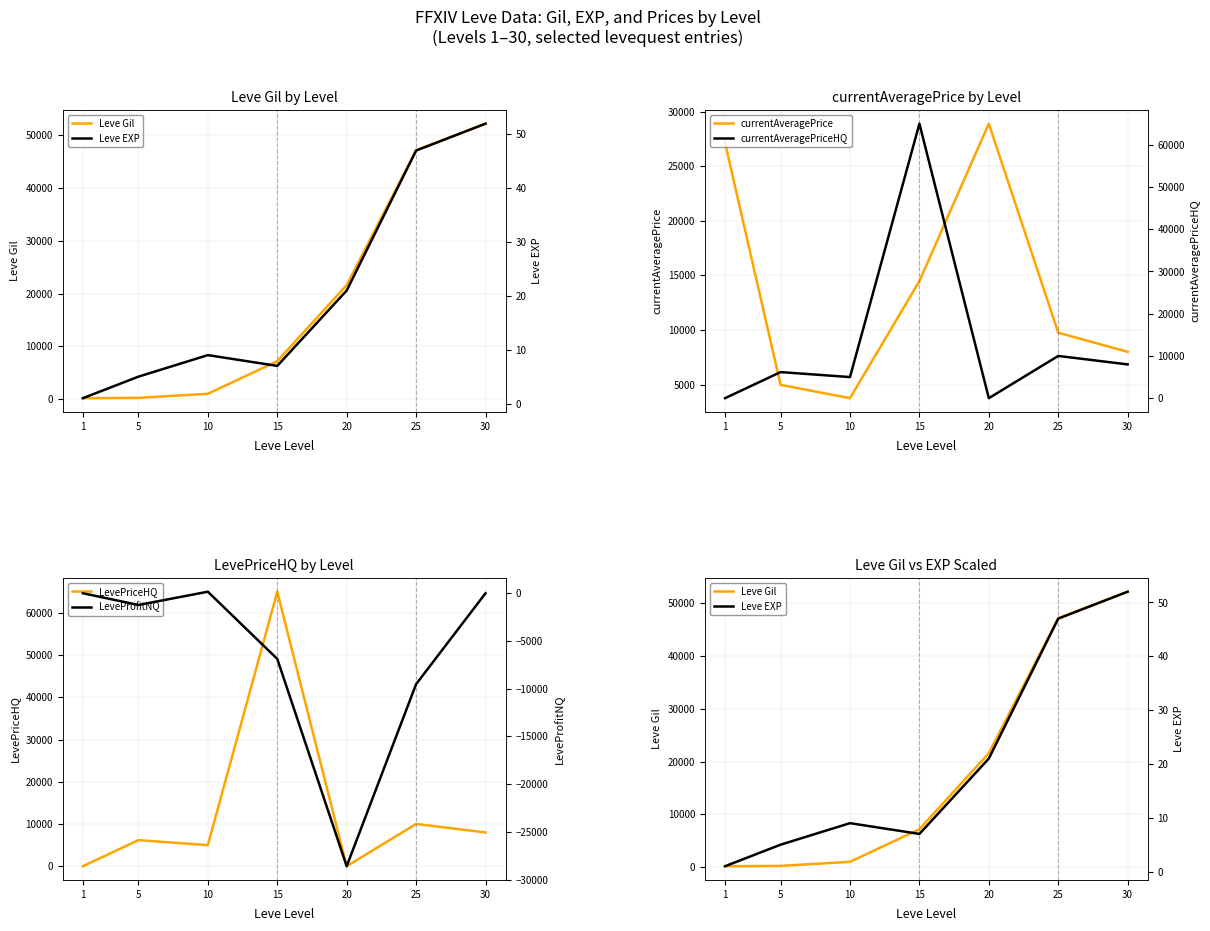

True or false: currentAveragePrice and LevePriceHQ intersect in this chart.

True